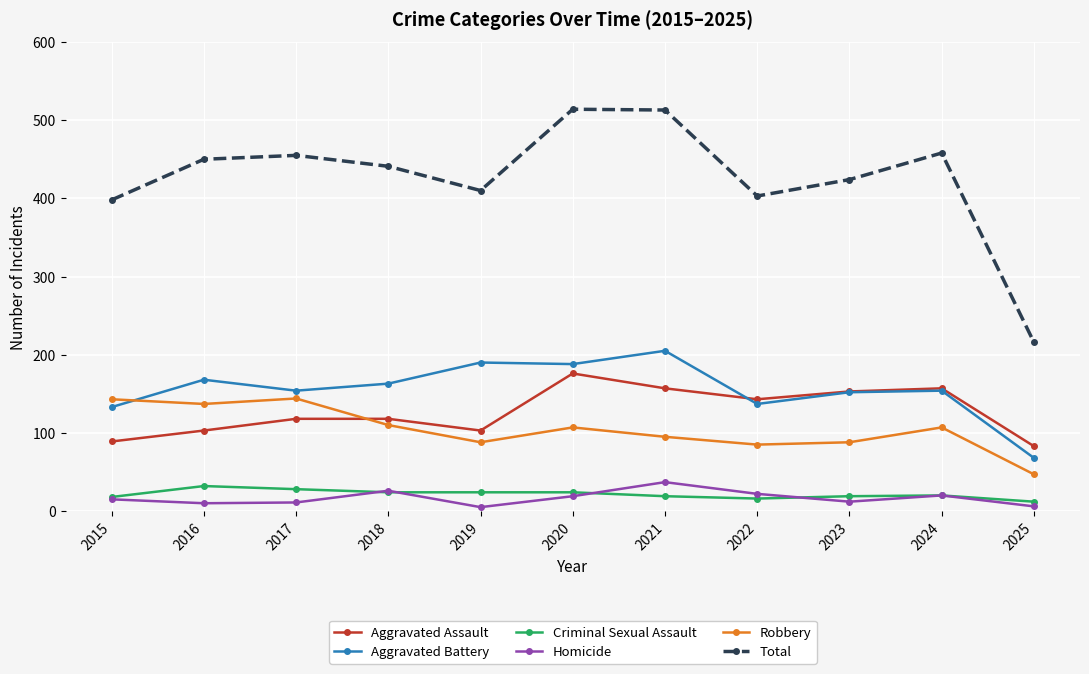

What is the spread (max minus min) of values at 2018?

417